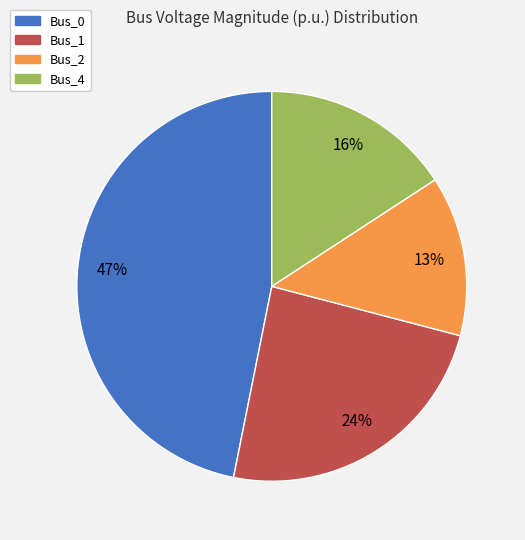

Which slice is the largest?

Bus_0